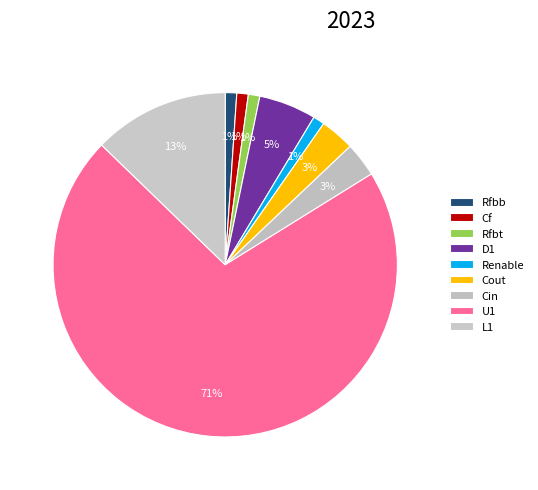

Count the number of slices in the pie.

9